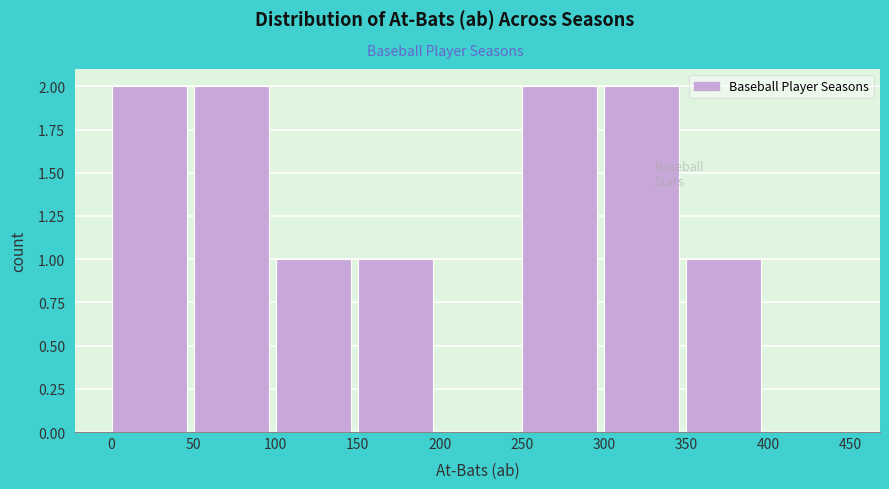

Reading left to right, transcribe this chart: for each bar, give the range it covers on the x-axis and its height. The values are not printed on the chart, so give them approximately, as read against the axis.

0 to 50: 2
50 to 100: 2
100 to 150: 1
150 to 200: 1
200 to 250: 0
250 to 300: 2
300 to 350: 2
350 to 400: 1
400 to 450: 0